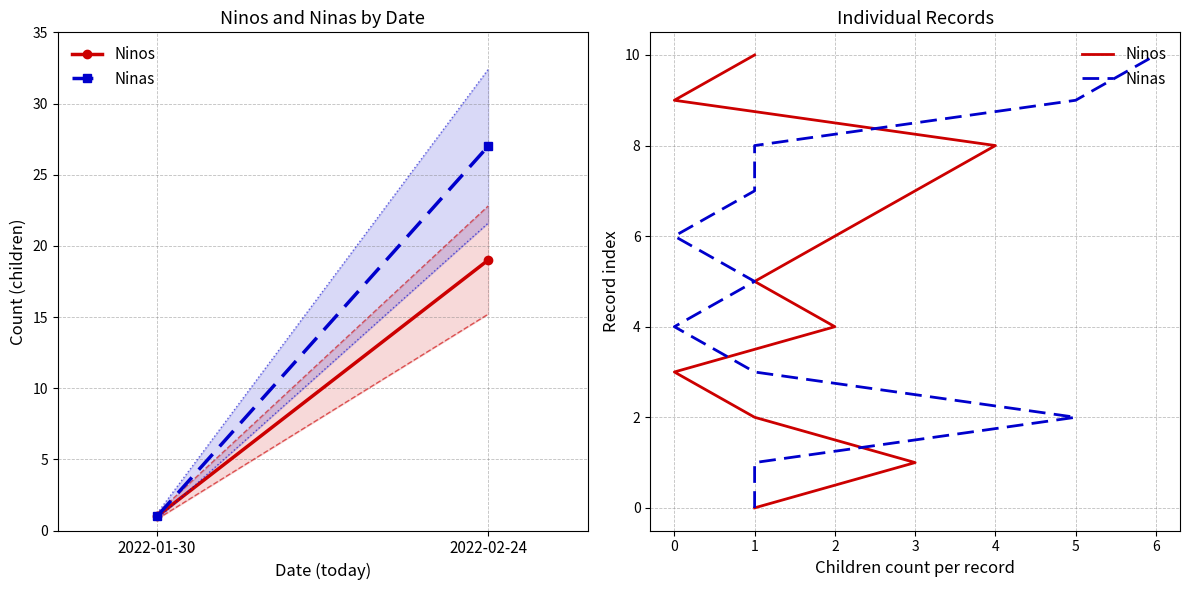

What are all the series names shown in the legend?

Ninos, Ninas